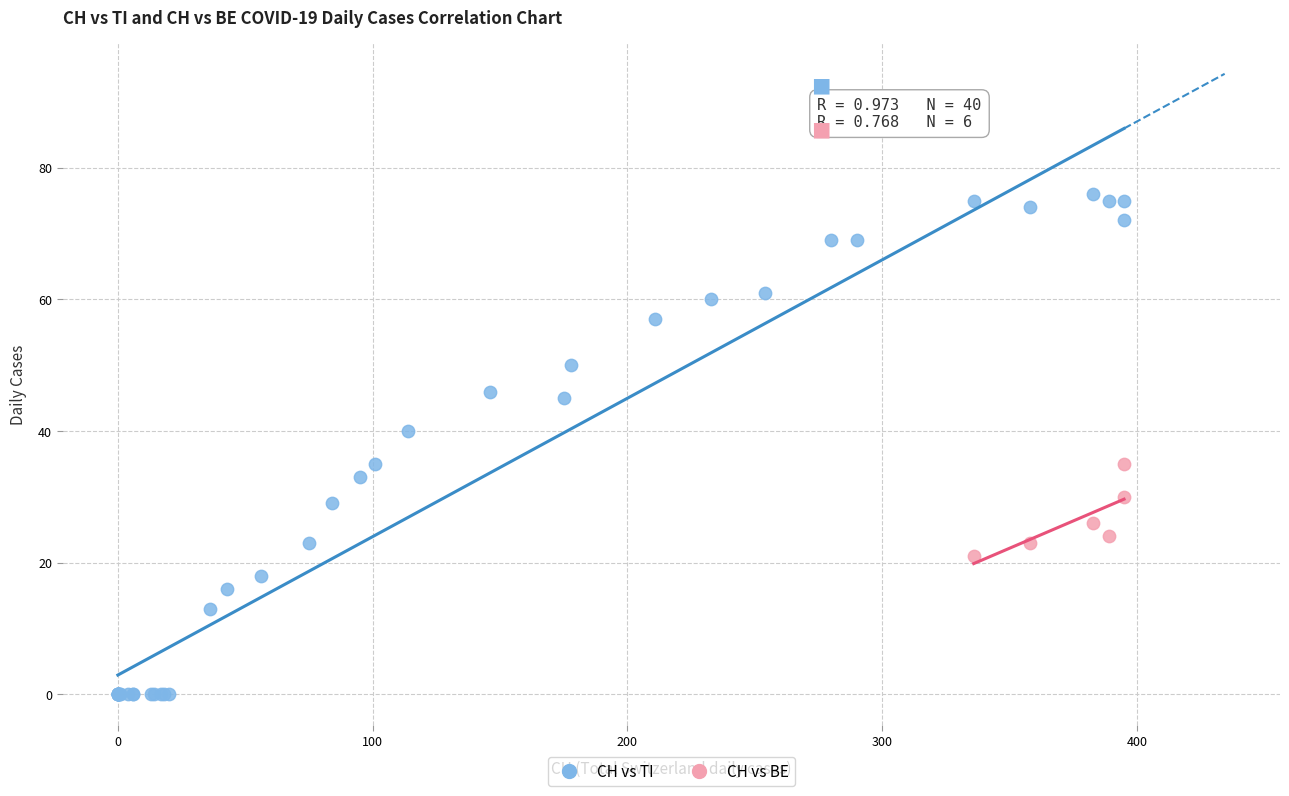

Which series contains the highest Y value?

CH vs TI